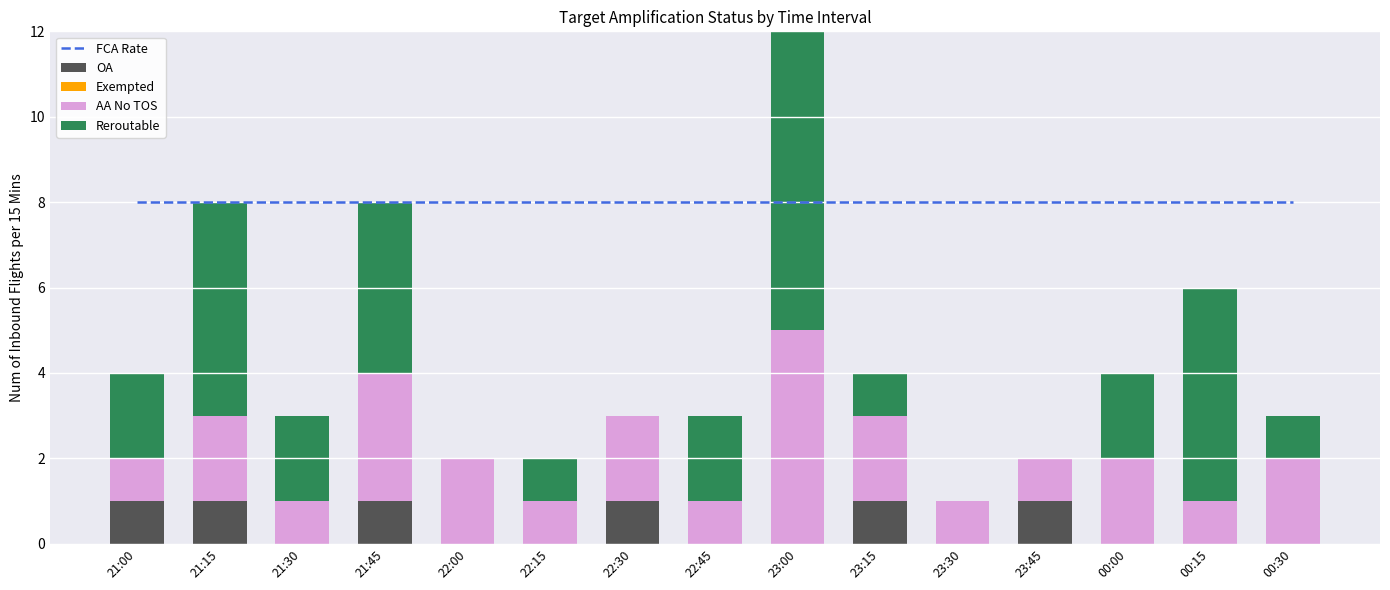

What is the total value across all series at 00:00?

12